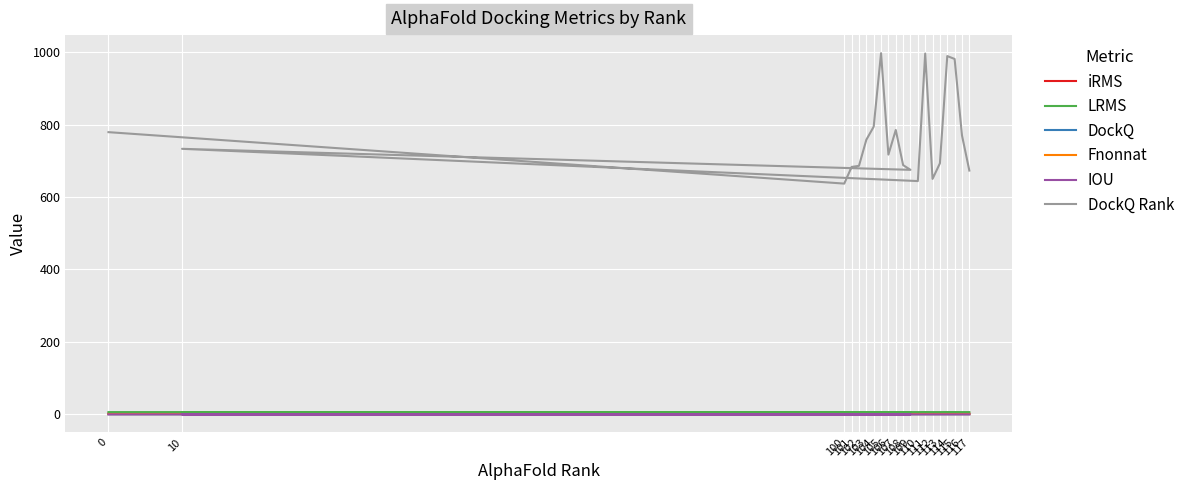

Which series has the widest spread of values?

DockQ Rank